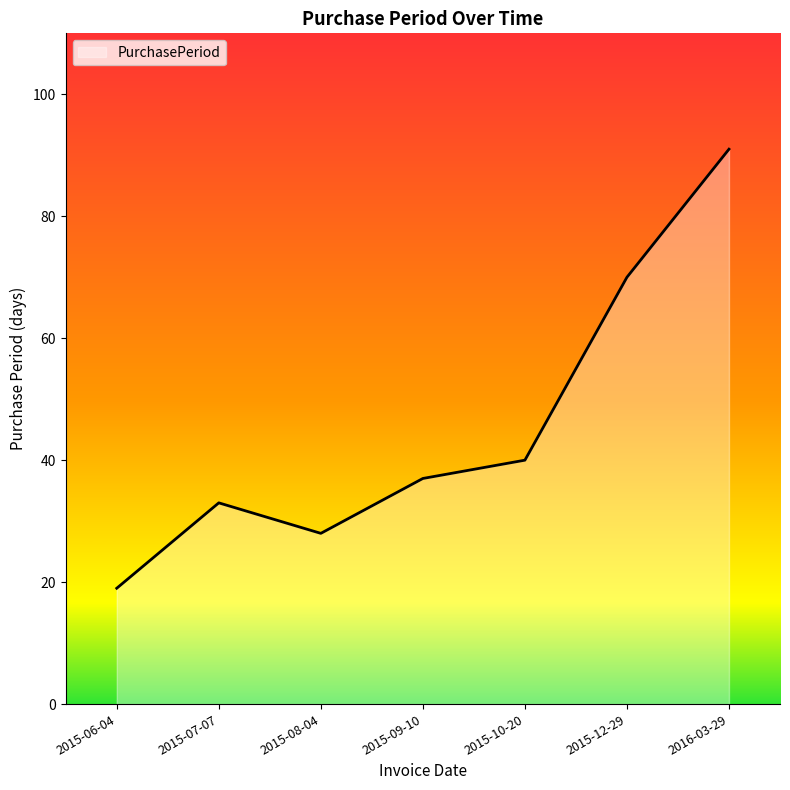

What is the change in value from 2015-06-04 to 2015-08-04?

+9